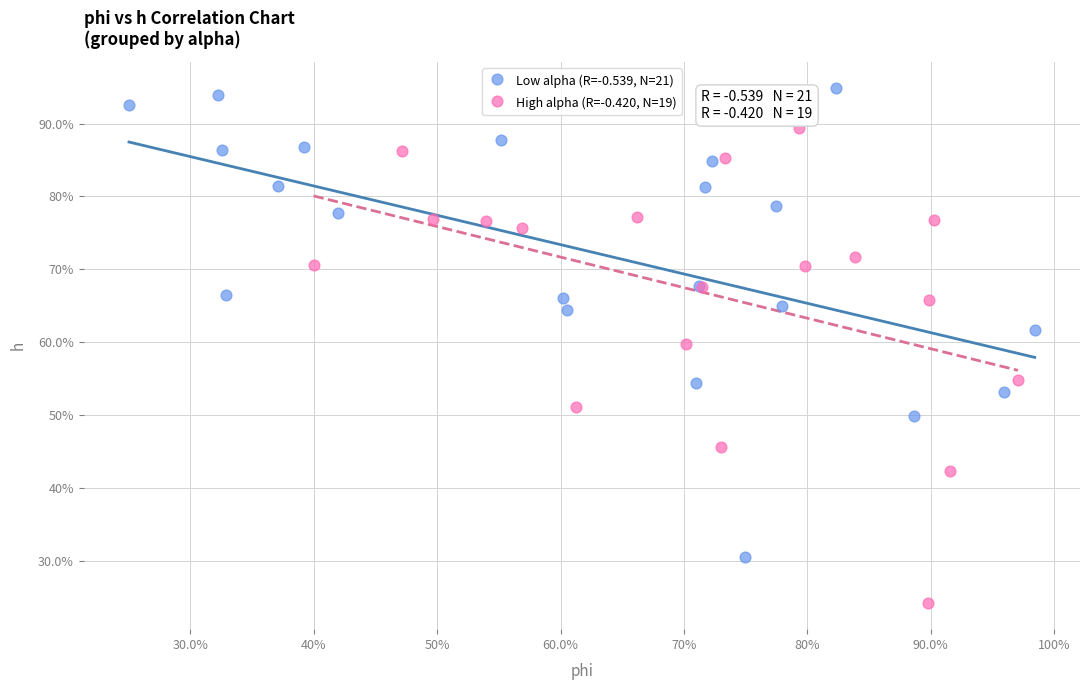

Which series reaches the minimum Y coordinate?

High alpha (R=-0.420, N=19)